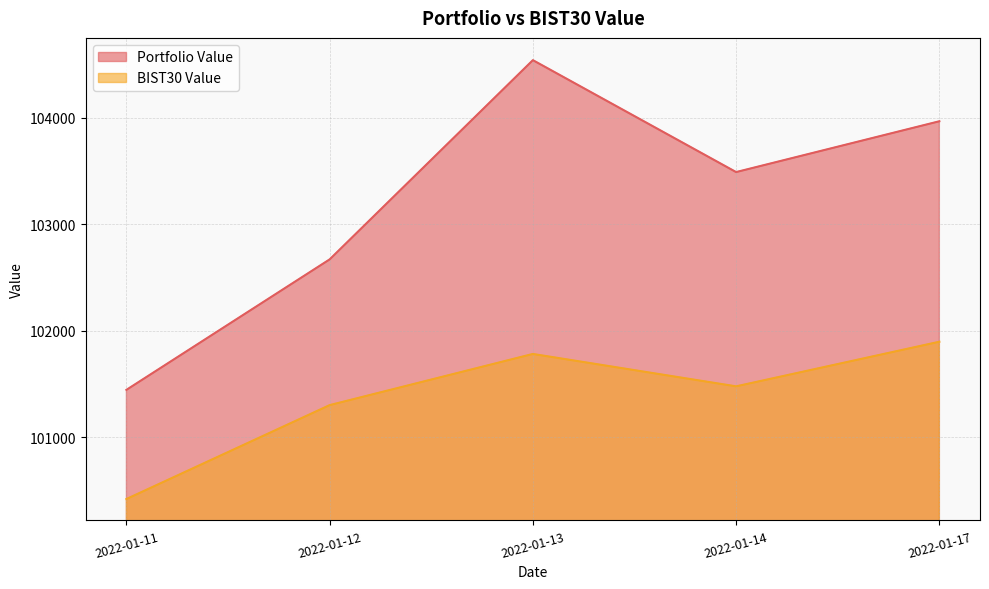

True or false: BIST30 Value has more than 1 points higher than both neighbors.

False